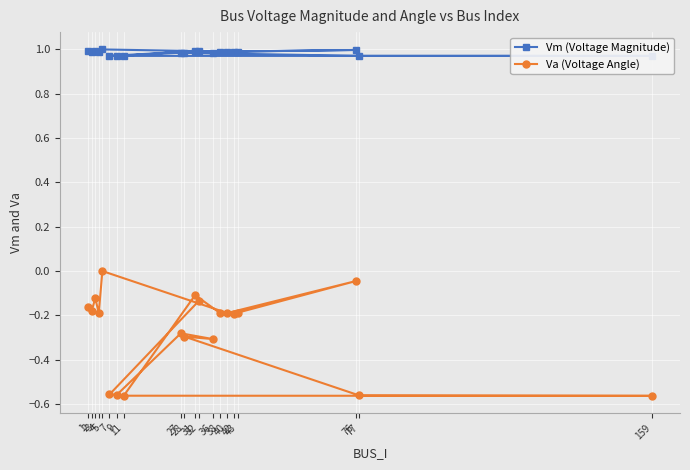

Which series has the widest spread of values?

Va (Voltage Angle)